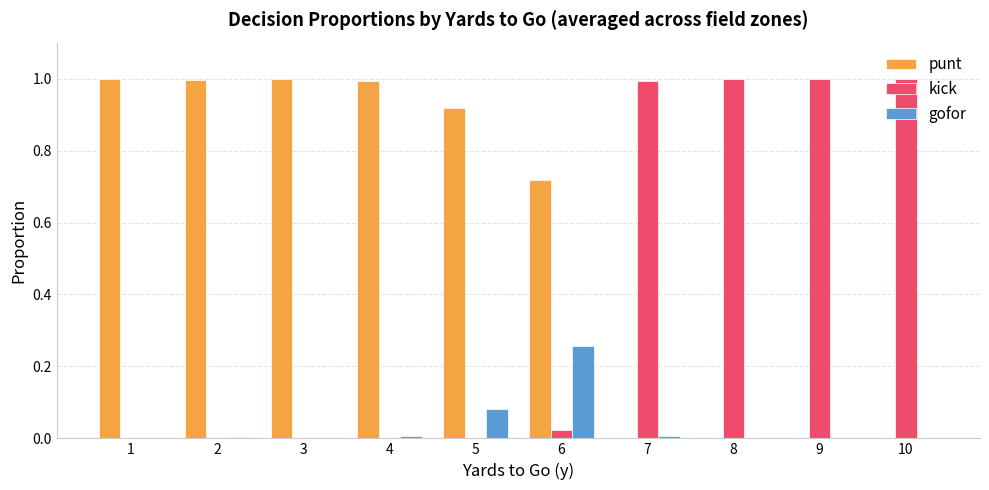

True or false: punt has a value of 1.0 at 3.

True